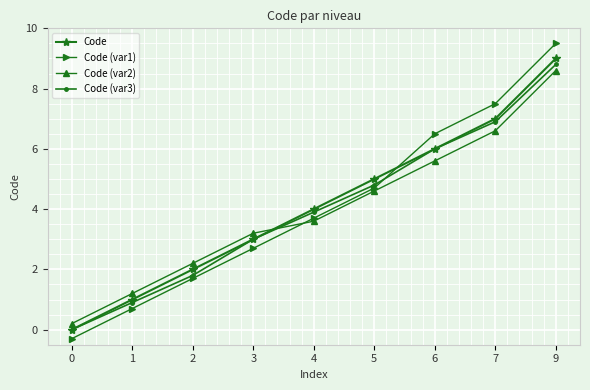

What is the difference between the maximum and second lowest values in the Code (var1) series?

8.8